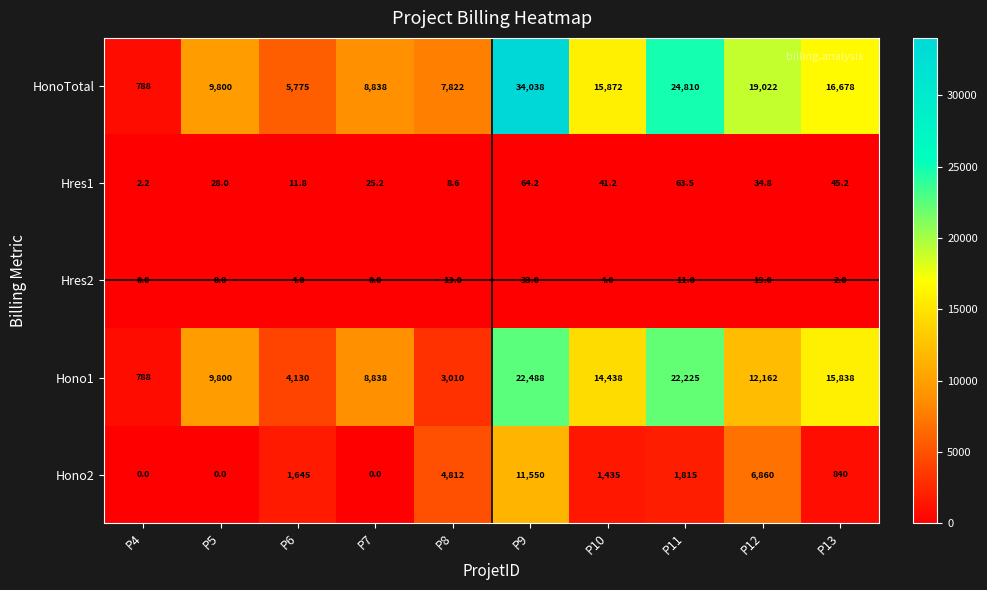

Between P6 and P13, which series saw the biggest shift?

Hono1